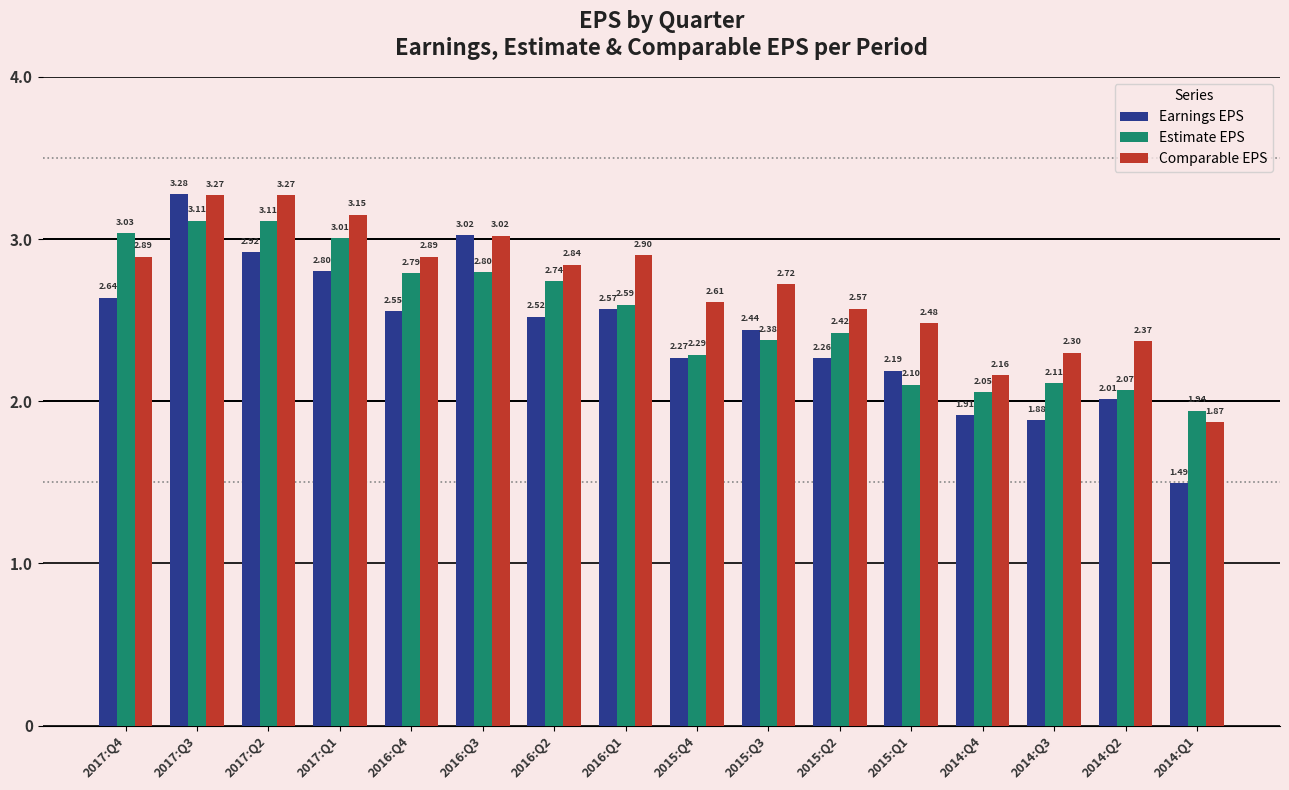

Rank the series at 2015:Q3 from highest to lowest value.

Comparable EPS, Earnings EPS, Estimate EPS